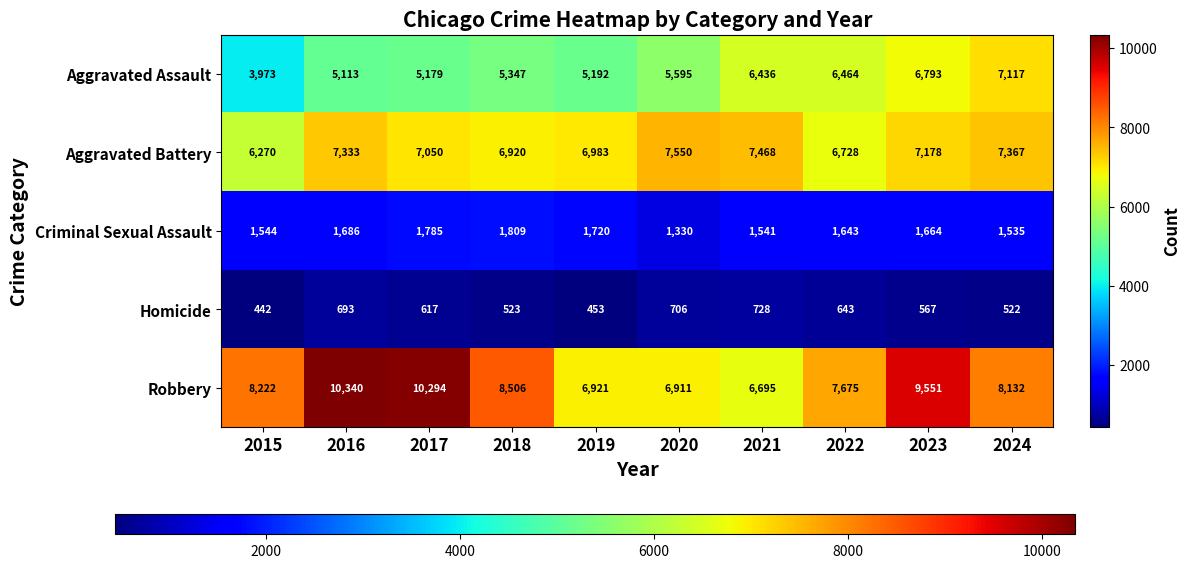

Which series has the largest total across all categories?

Robbery